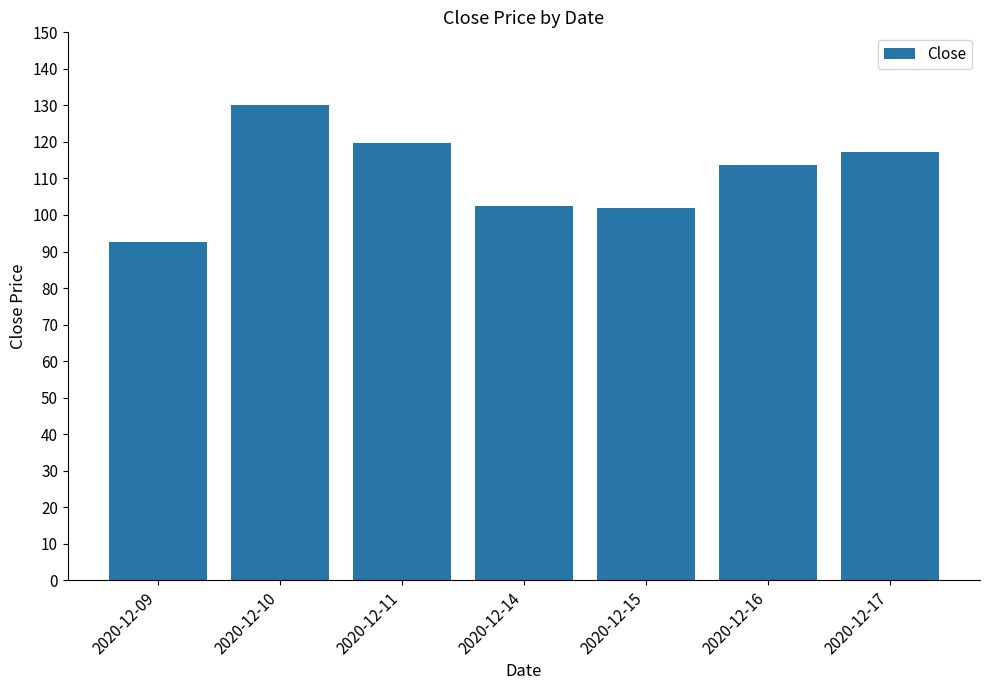

Which has a higher value, 2020-12-16 or 2020-12-10?

2020-12-10